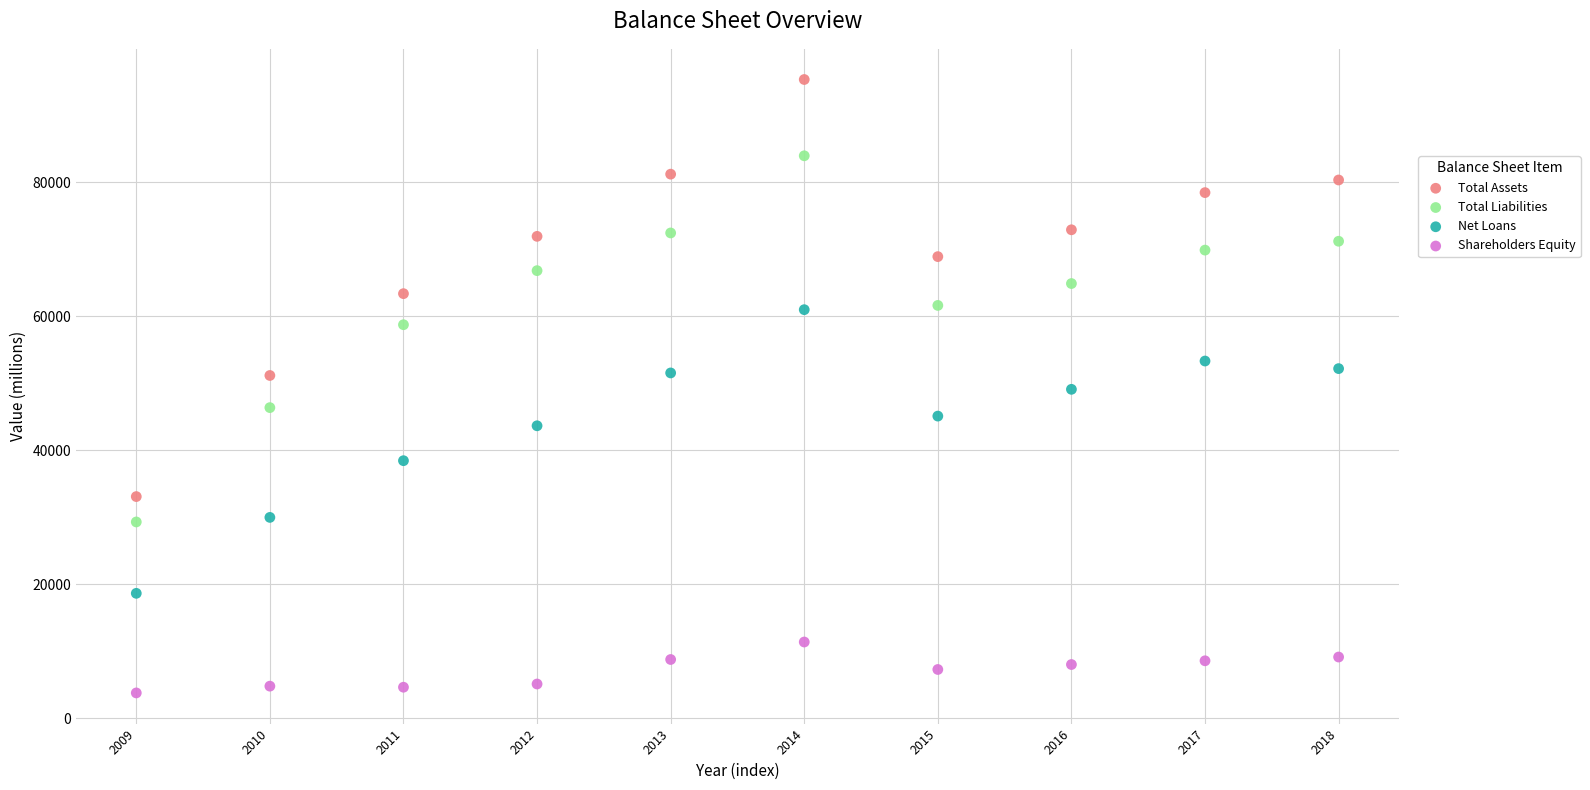

Across all data points, what is the range of Y values (max minus min)?

91570